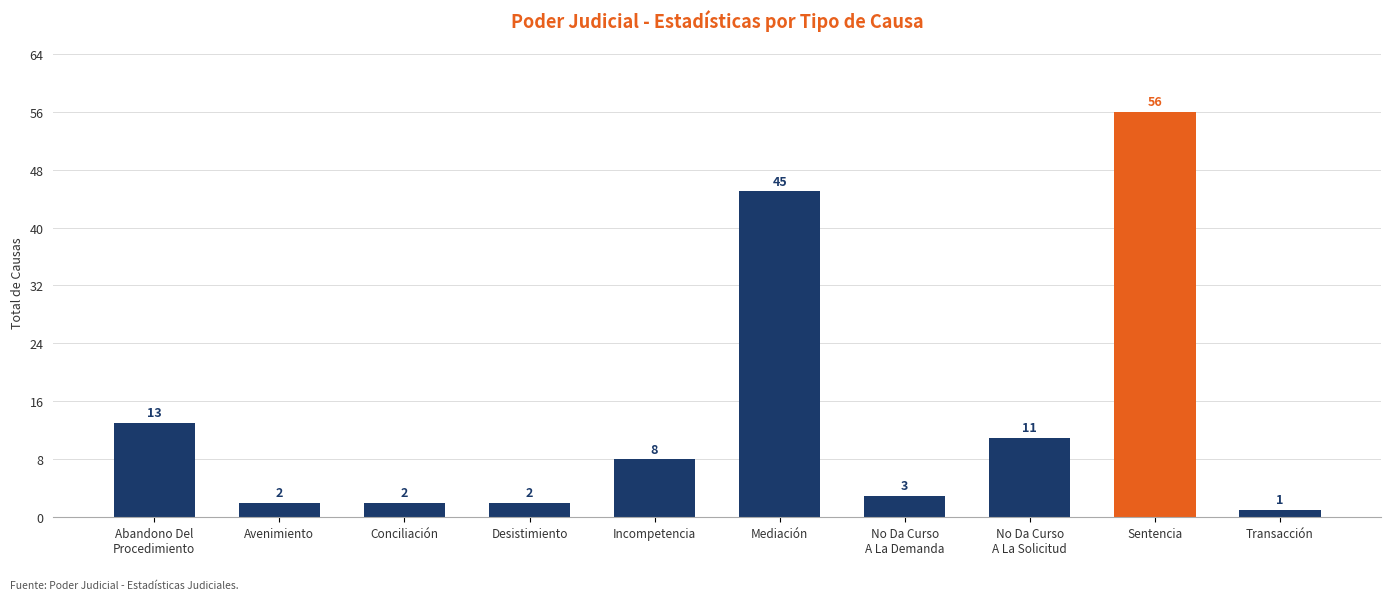

Where is the data nearest to the value 28?

Abandono Del
Procedimiento